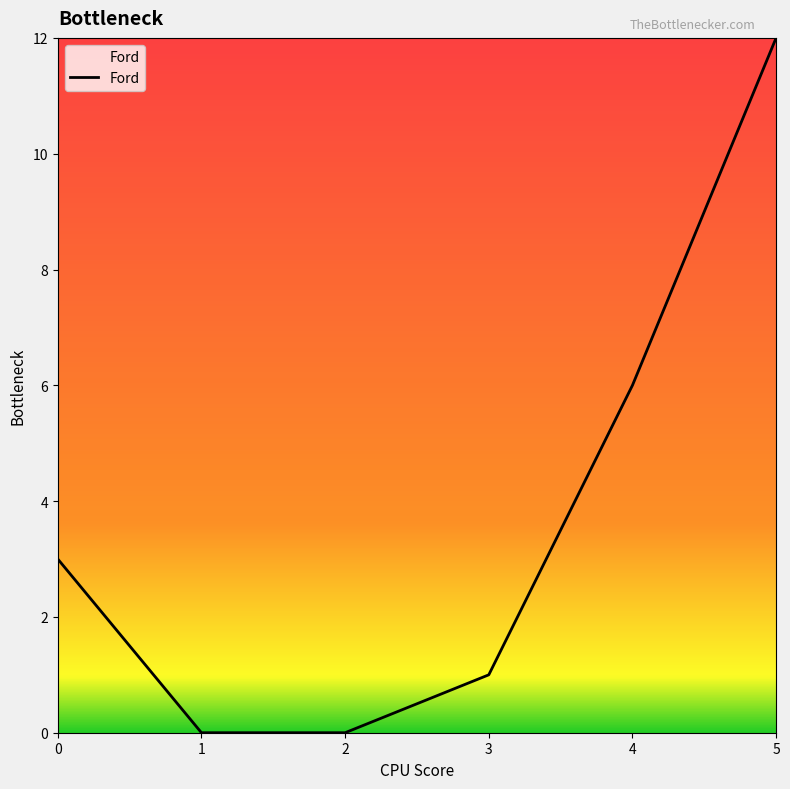

What is the sum of all values?

22